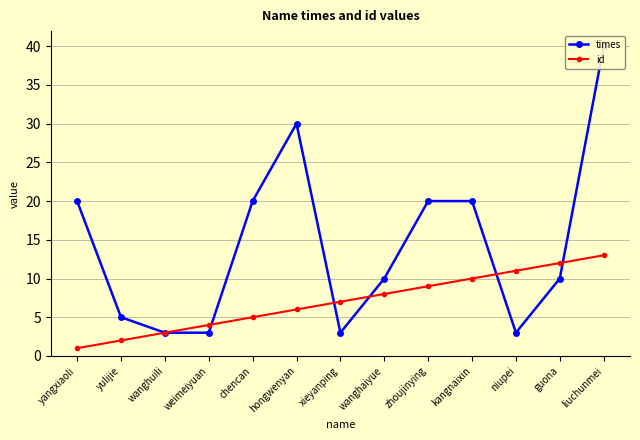

What is the sum of all id values?

91